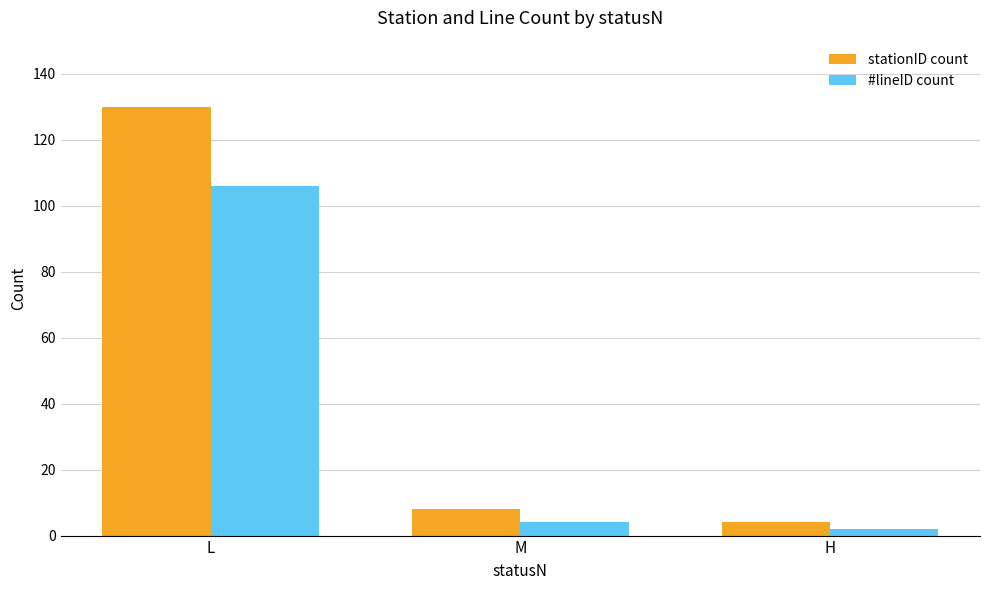

Reading right to left, extract all data points from this chart.

stationID count: 4	8	130
#lineID count: 2	4	106